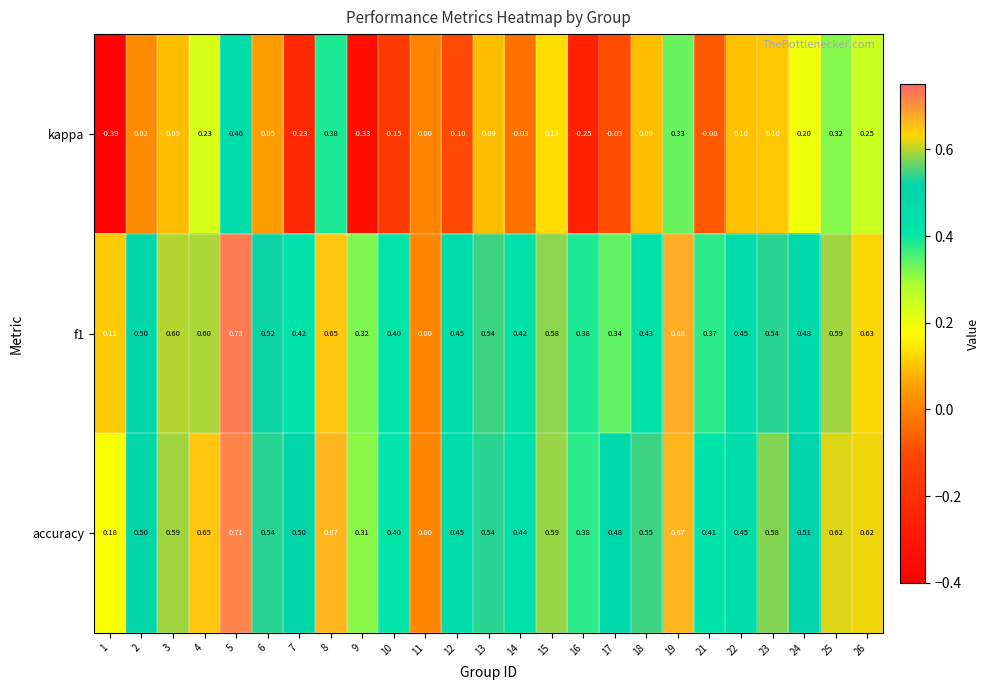

How many values in the accuracy series exceed 0?

24